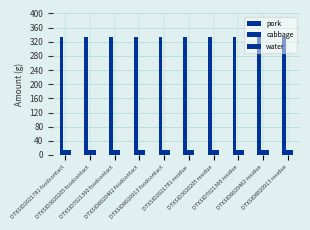

Which series has the largest total across all categories?

pork